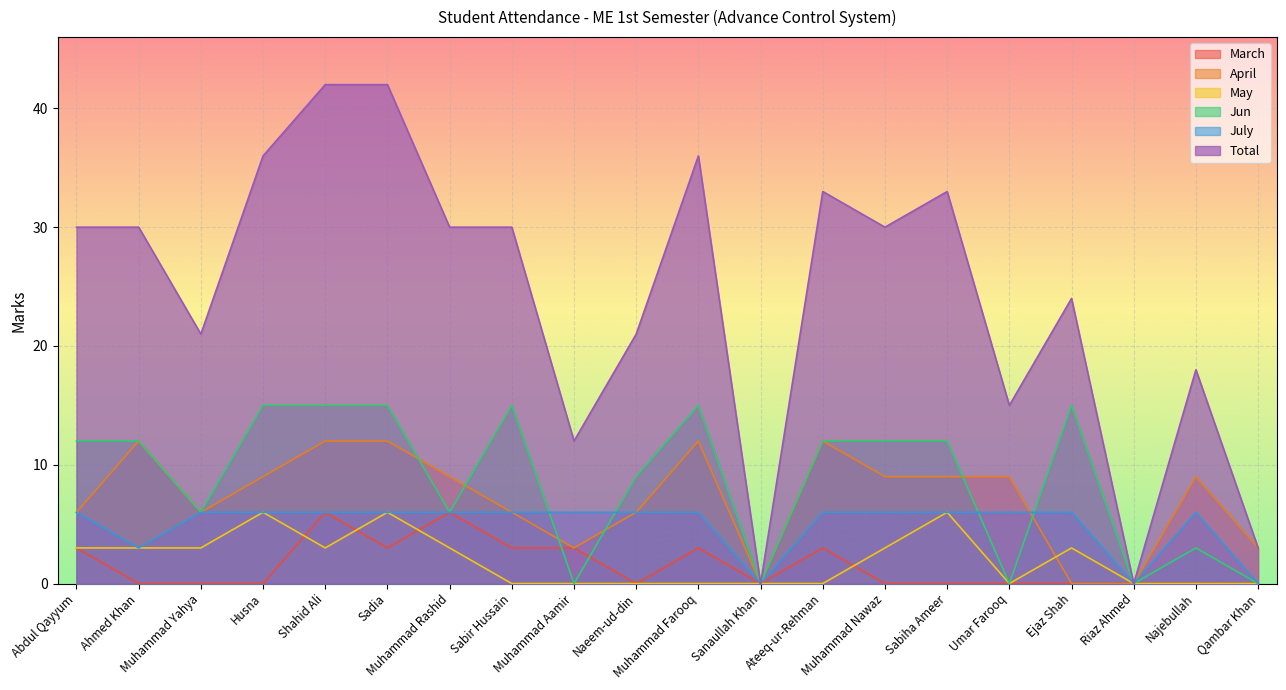

Is it true that July equals 8 at Naeem-ud-din?

False